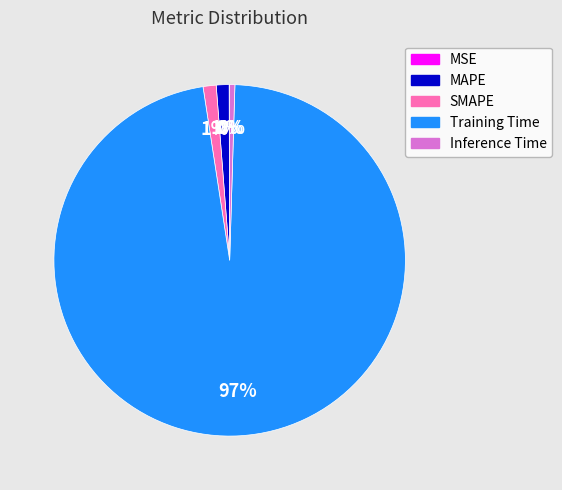

The MAPE slice represents 10% of the pie. True or false?

False